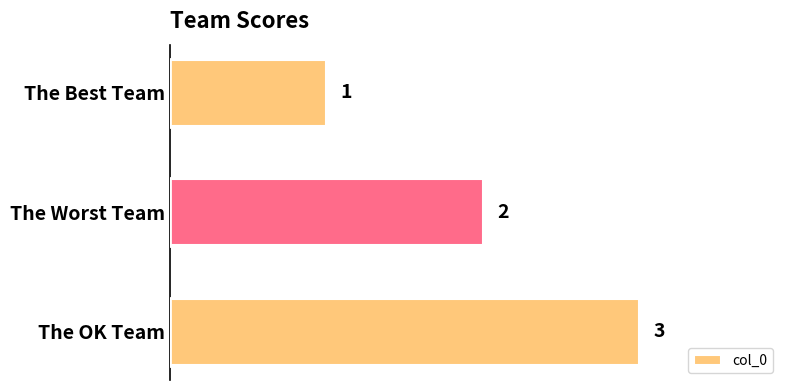

Rank the categories by value from highest to lowest.

The OK Team, The Worst Team, The Best Team